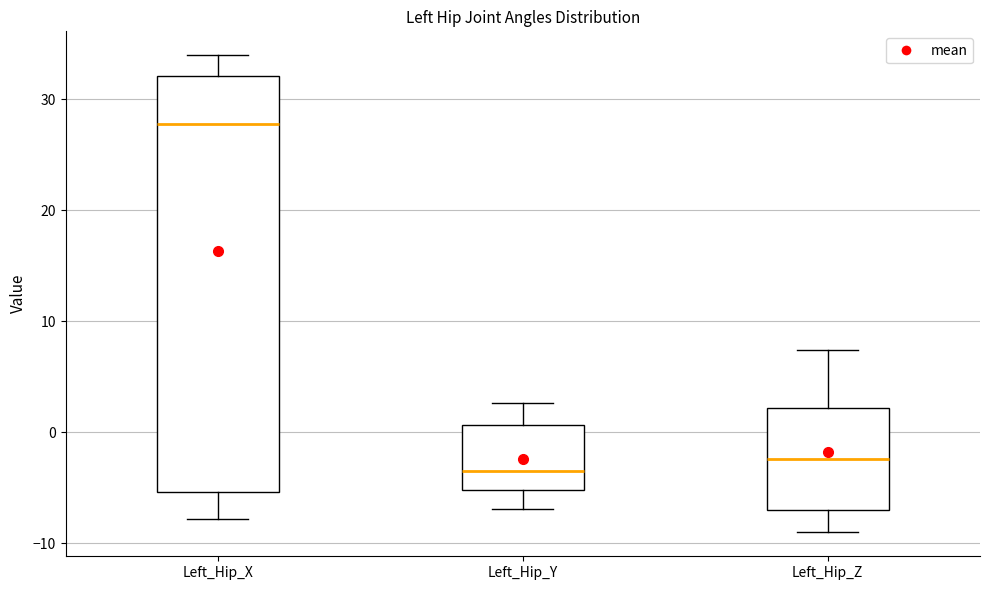

Reading left to right, transcribe this box plot: for each box, give where its median line is, the range the box spans, and where its two whiskers end, as read against the y-axis. The values are not printed on the chart, so give them approximately, as read against the axis.

Left_Hip_X: median 28, box -5 to 32, whiskers -8 to 34
Left_Hip_Y: median -4, box -5 to 1, whiskers -7 to 3
Left_Hip_Z: median -2, box -7 to 2, whiskers -9 to 7